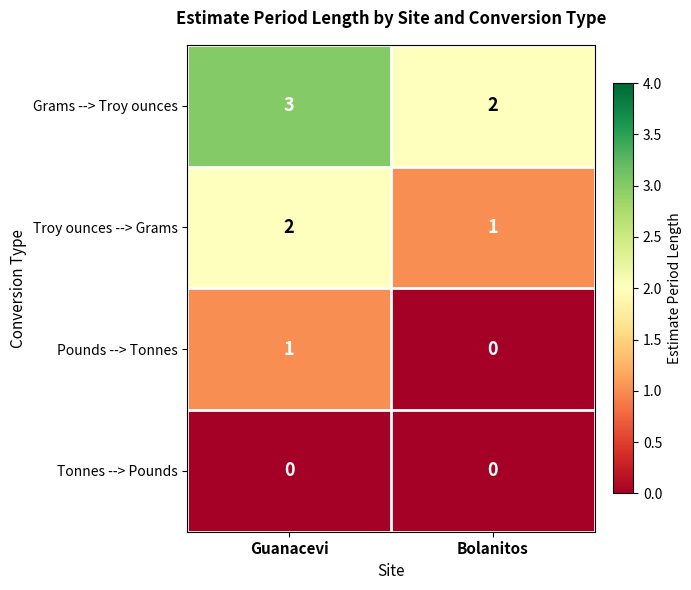

Rank the series by their average value, from highest to lowest.

Grams --> Troy ounces, Troy ounces --> Grams, Pounds --> Tonnes, Tonnes --> Pounds